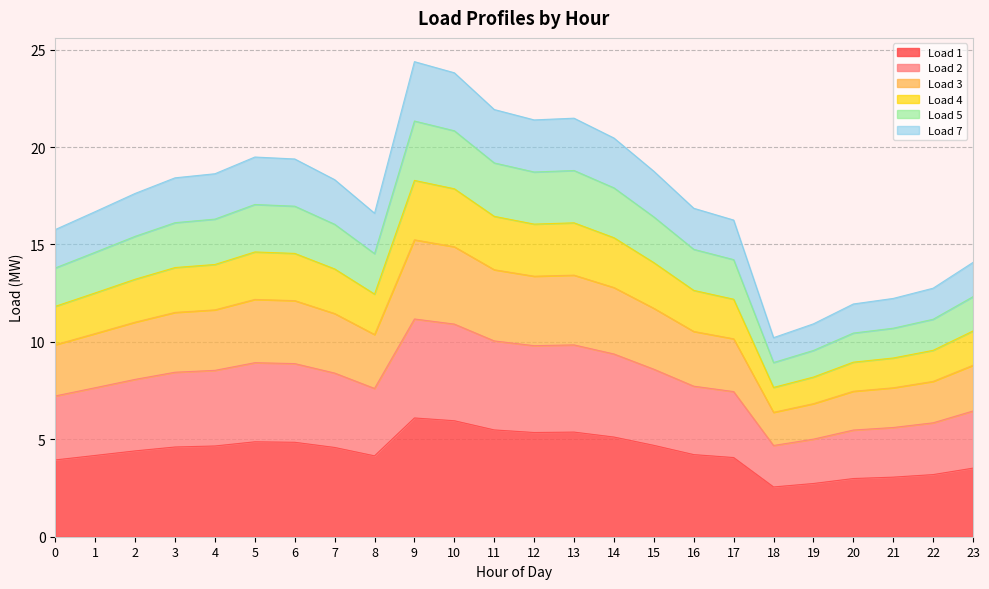

Which series changed the most between 3 and 9?

Load 1